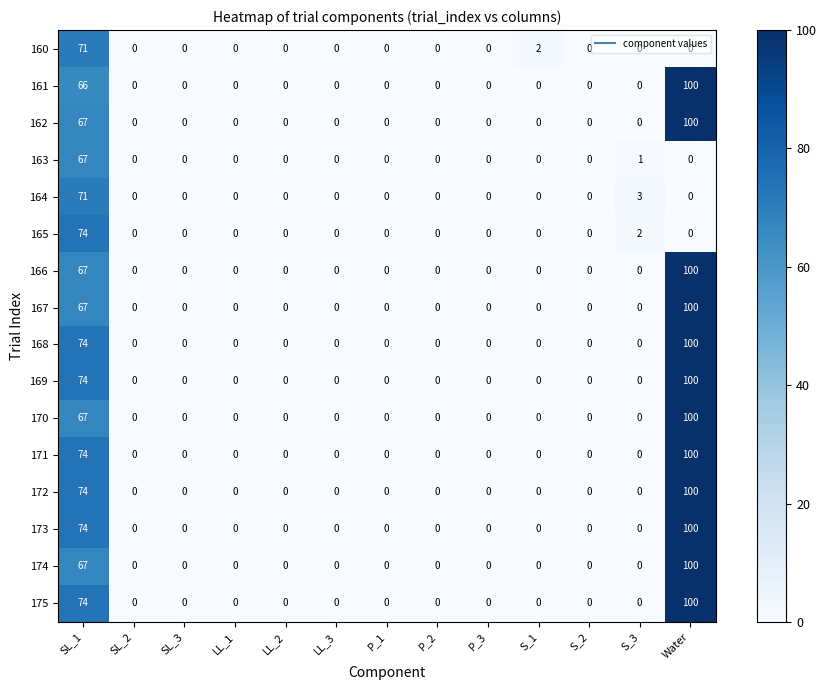

How many distinct data groups are displayed?

16